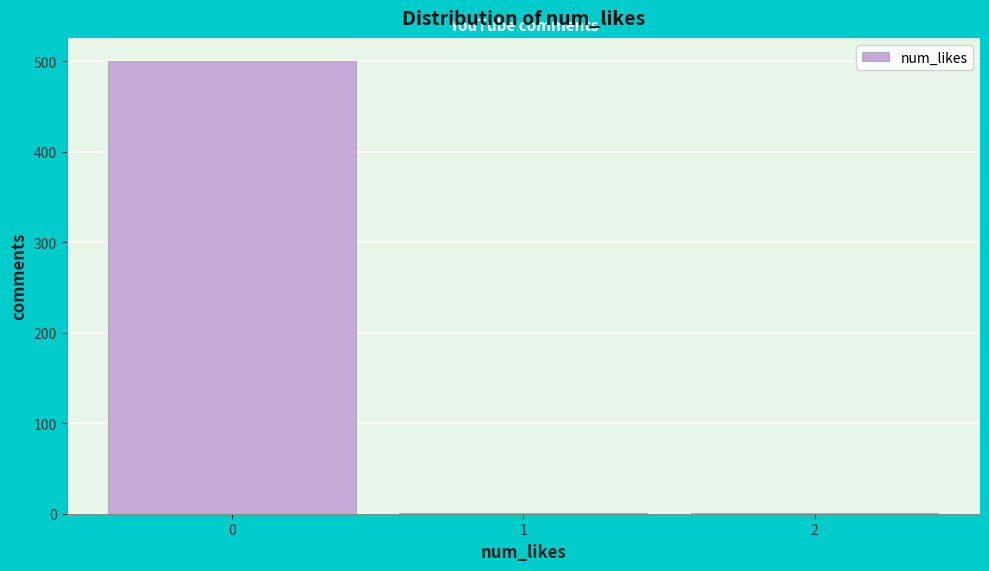

Reading left to right, extract all data points from this chart.

0=501	1=1	2=1